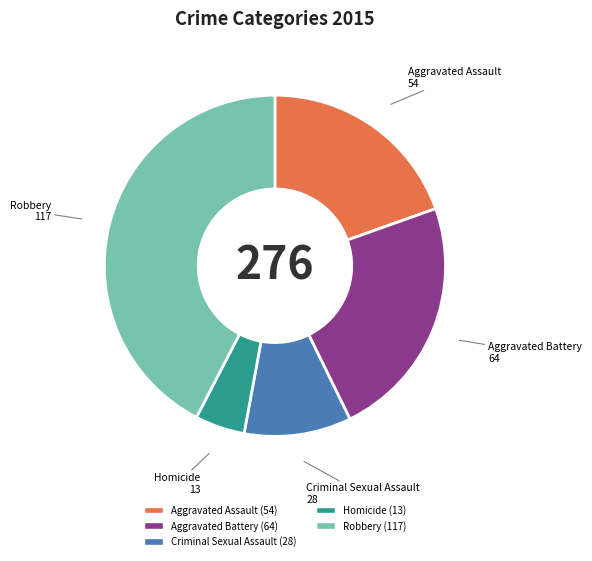

Do Criminal Sexual Assault and Aggravated Battery together represent more than half of the pie?

No